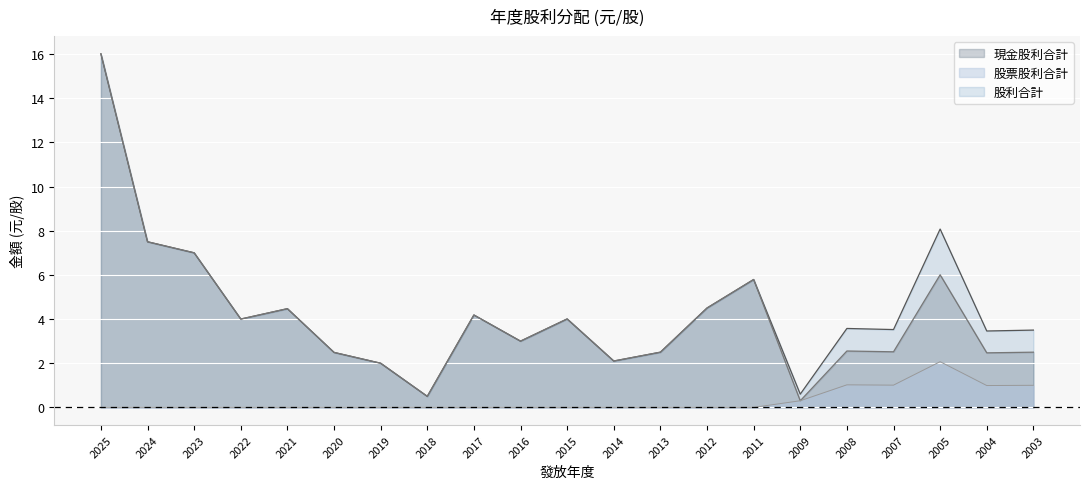

What is the difference between the second highest and second lowest values in the 現金股利合計 series?

7.0